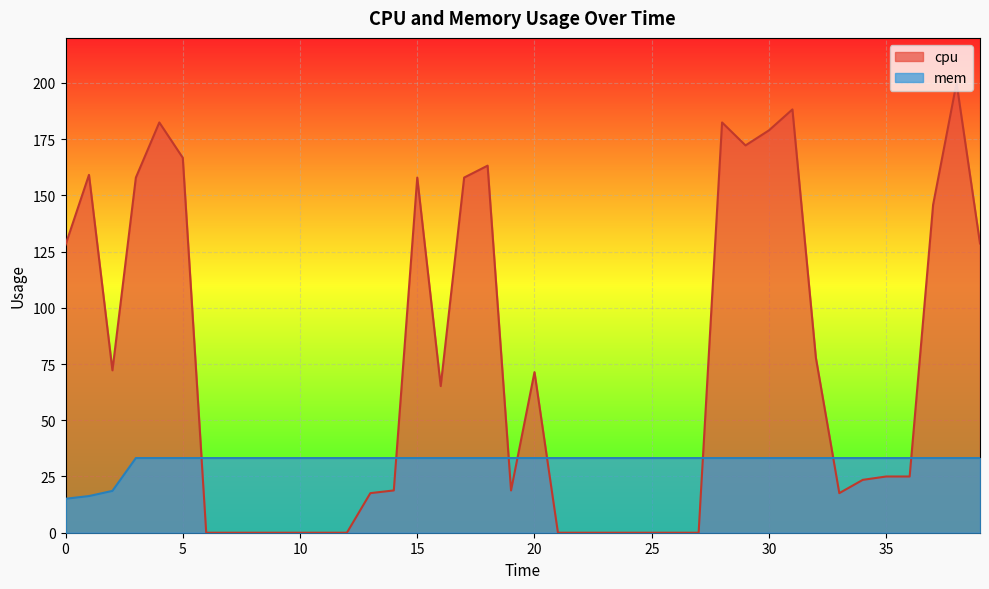

Count the number of categories in the chart.

40